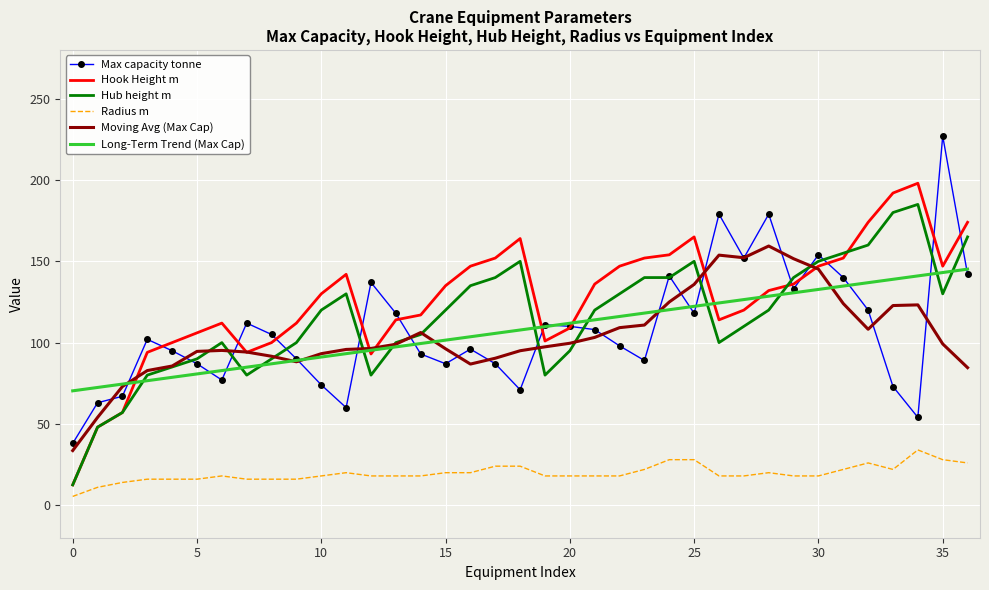

True or false: Moving Avg (Max Cap) and Radius m cross at least once.

False